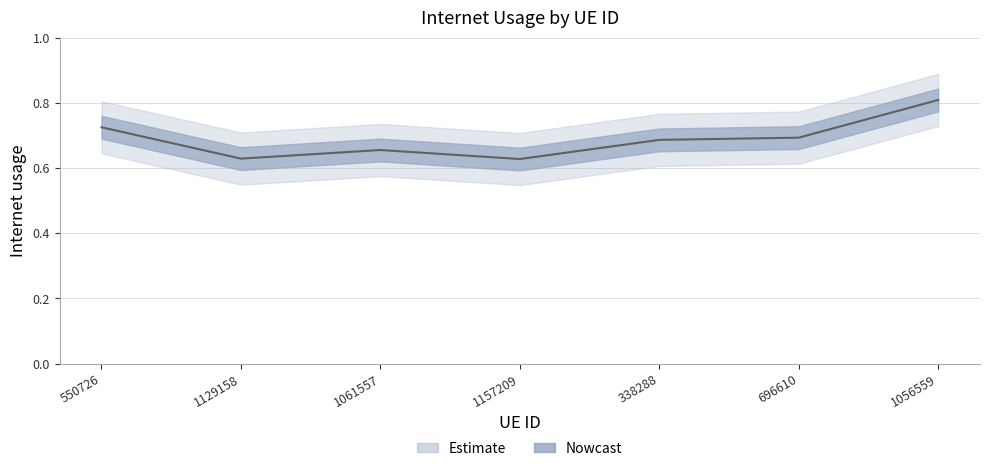

List the labels in order of value, largest first.

1056559, 550726, 696610, 338288, 1061557, 1129158, 1157209